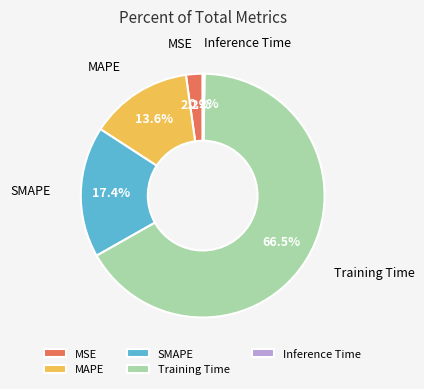

Does any single category account for the majority?

Yes